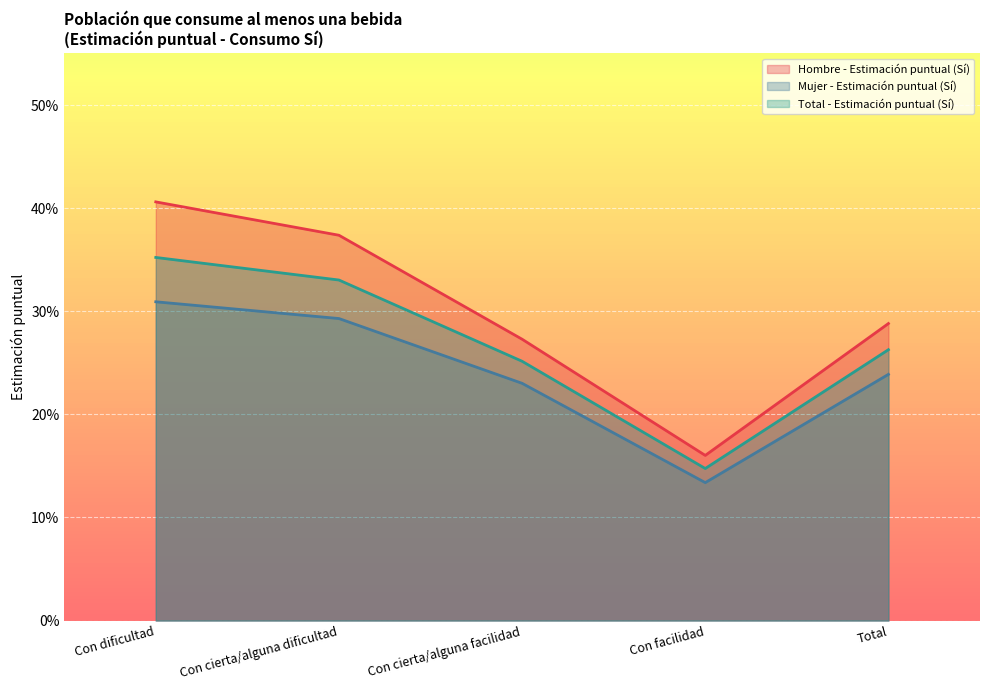

List the series in order of their overall mean, lowest first.

Mujer - Estimación puntual (Sí), Total - Estimación puntual (Sí), Hombre - Estimación puntual (Sí)